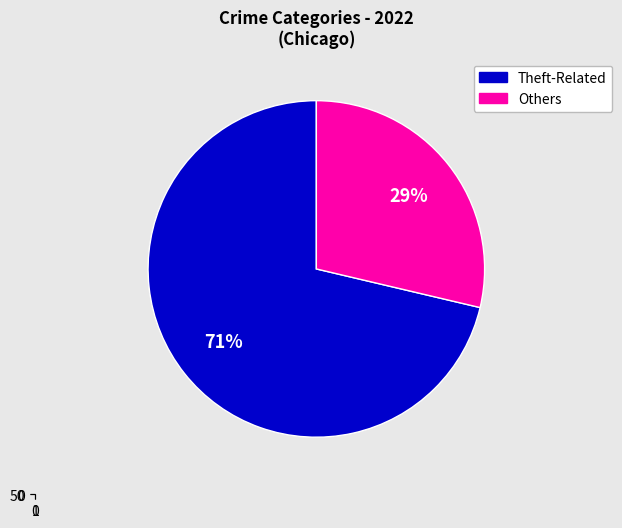

Is there any slice that represents more than half of the pie?

Yes